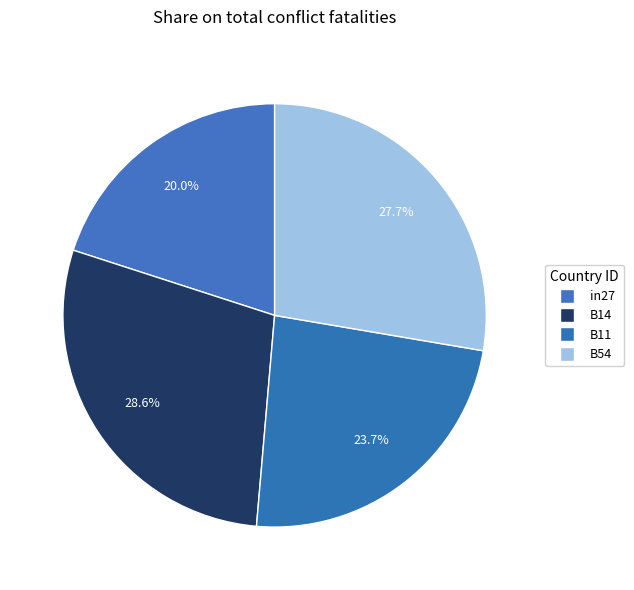

What is the largest slice in the pie chart?

B14